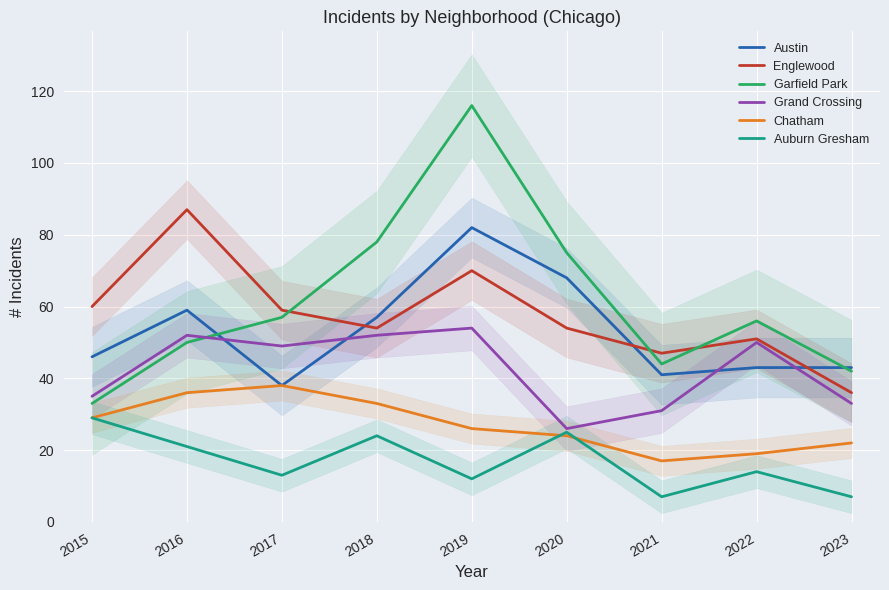

What is the difference between the highest and lowest values at 2015?

31